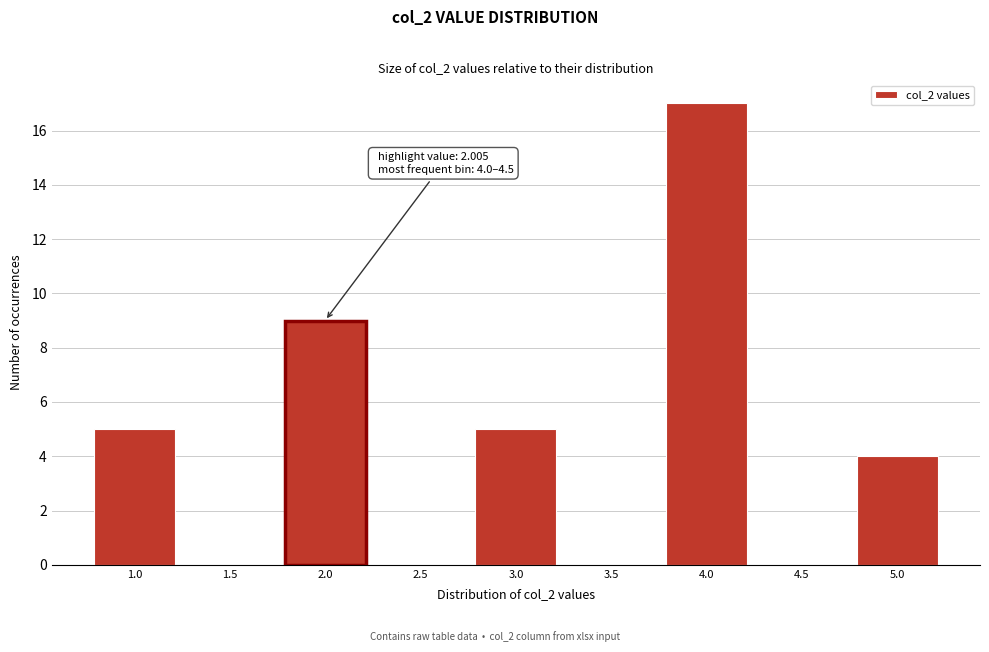

Reading left to right, transcribe all the data shown in this chart.

1.0=5	1.5=0	2.0=9	2.5=0	3.0=5	3.5=0	4.0=17	4.5=0	5.0=4